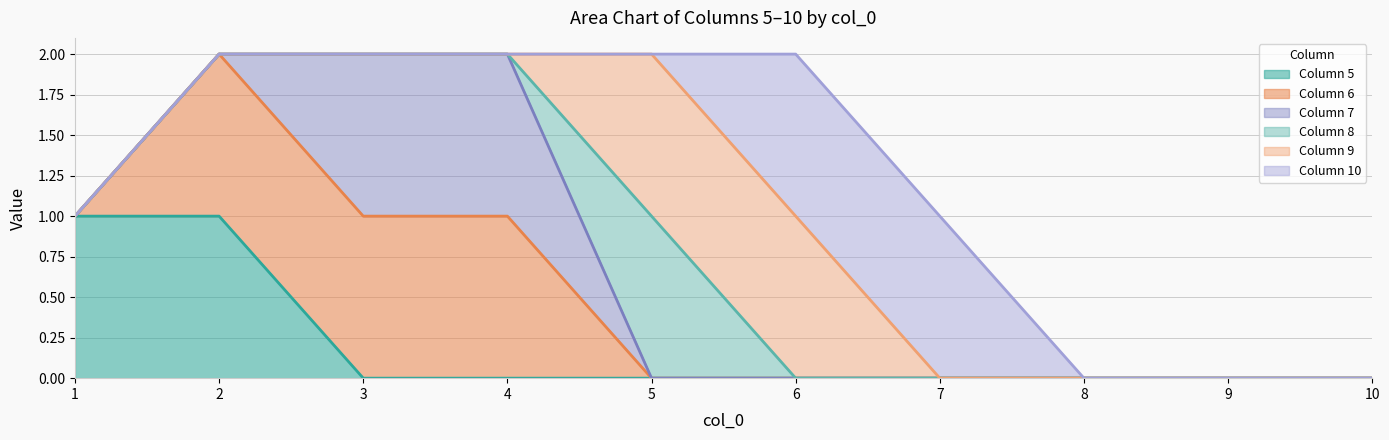

Between 3 and 7, which is larger?

3